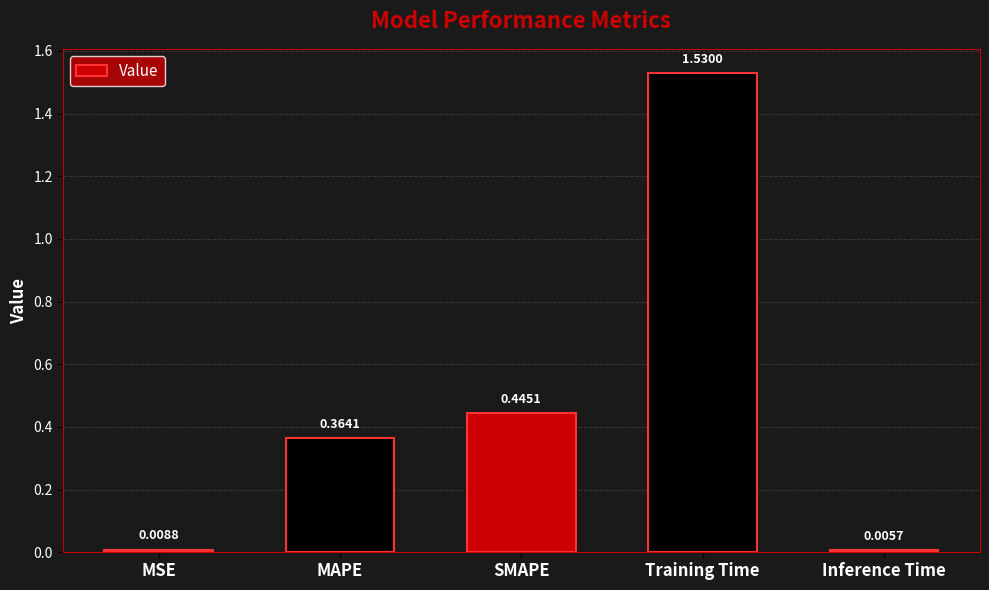

List the labels in order of value, smallest first.

Inference Time, MSE, MAPE, SMAPE, Training Time